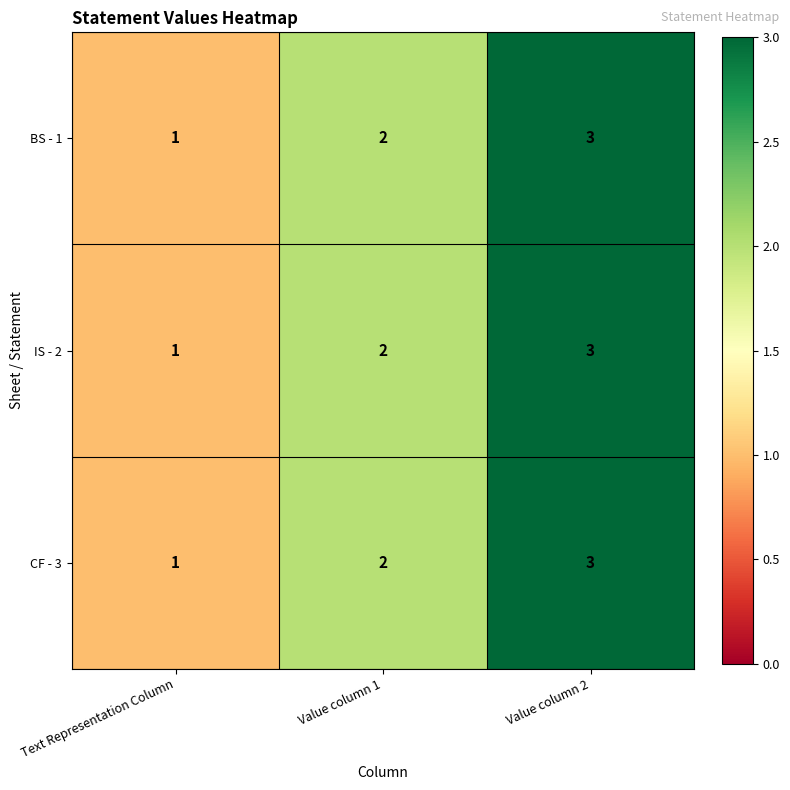

Where is BS - 1 nearest to the value 2?

Value column 1